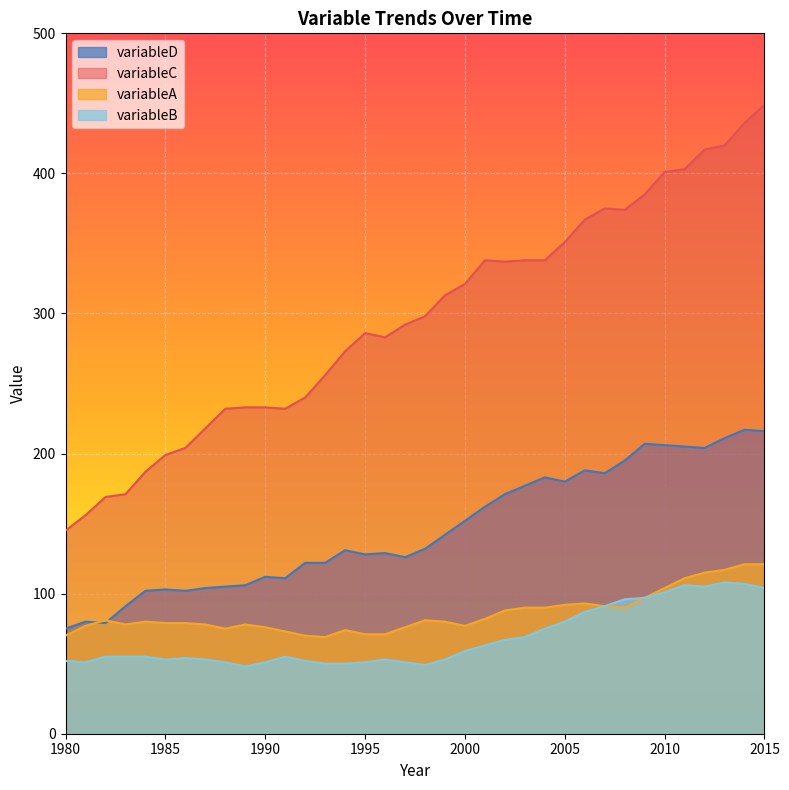

Reading right to left, transcribe all the data shown in this chart.

variableD: 216	217	211	204	205	206	207	195	186	188	180	183	177	171	162	152	142	132	126	129	128	131	122	122	111	112	106	105	104	102	103	102	91	79	80	75
variableC: 449	436	420	417	403	401	385	374	375	367	351	338	338	337	338	321	313	298	292	283	286	273	256	240	232	233	233	232	218	204	199	187	171	169	156	145
variableA: 121	121	117	115	111	104	97	90	91	93	92	90	90	88	82	77	80	81	76	71	71	74	69	70	73	76	78	75	78	79	79	80	78	81	77	70
variableB: 104	107	108	105	106	101	97	96	91	87	80	75	69	67	63	59	53	49	51	53	51	50	50	52	55	51	48	51	53	54	53	55	55	55	51	52